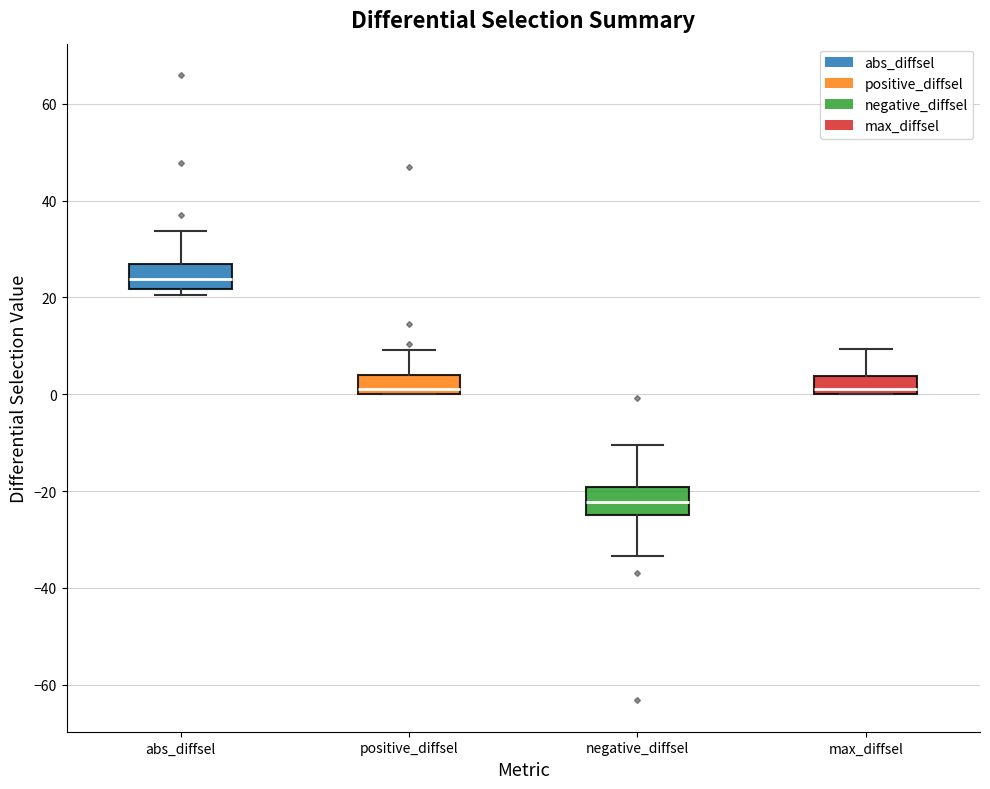

Reading left to right, transcribe this box plot: for each box, give where its median line is, the range the box spans, and where its two whiskers end, as read against the y-axis. The values are not printed on the chart, so give them approximately, as read against the axis.

abs_diffsel: median 24, box 22 to 26, whiskers 20 to 34
positive_diffsel: median 2, box 0 to 4, whiskers 0 to 10
negative_diffsel: median -22, box -26 to -20, whiskers -34 to -10
max_diffsel: median 2, box 0 to 4, whiskers 0 to 10